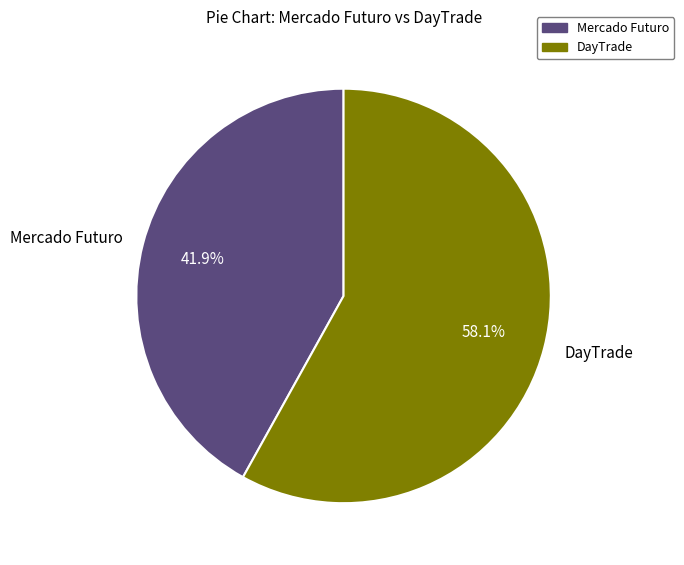

What is the smallest slice in the pie chart?

Mercado Futuro